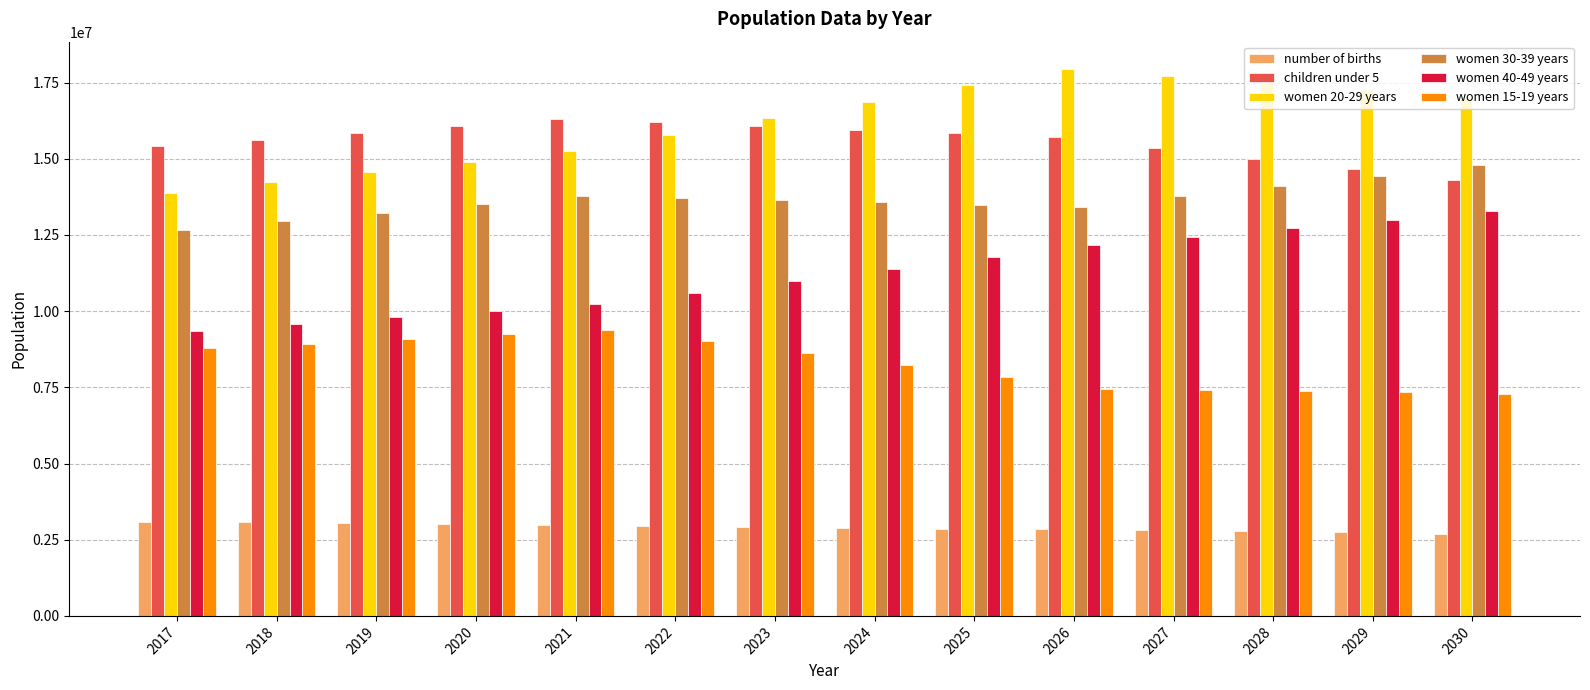

At how many categories does at least one series exceed 11722966?

14